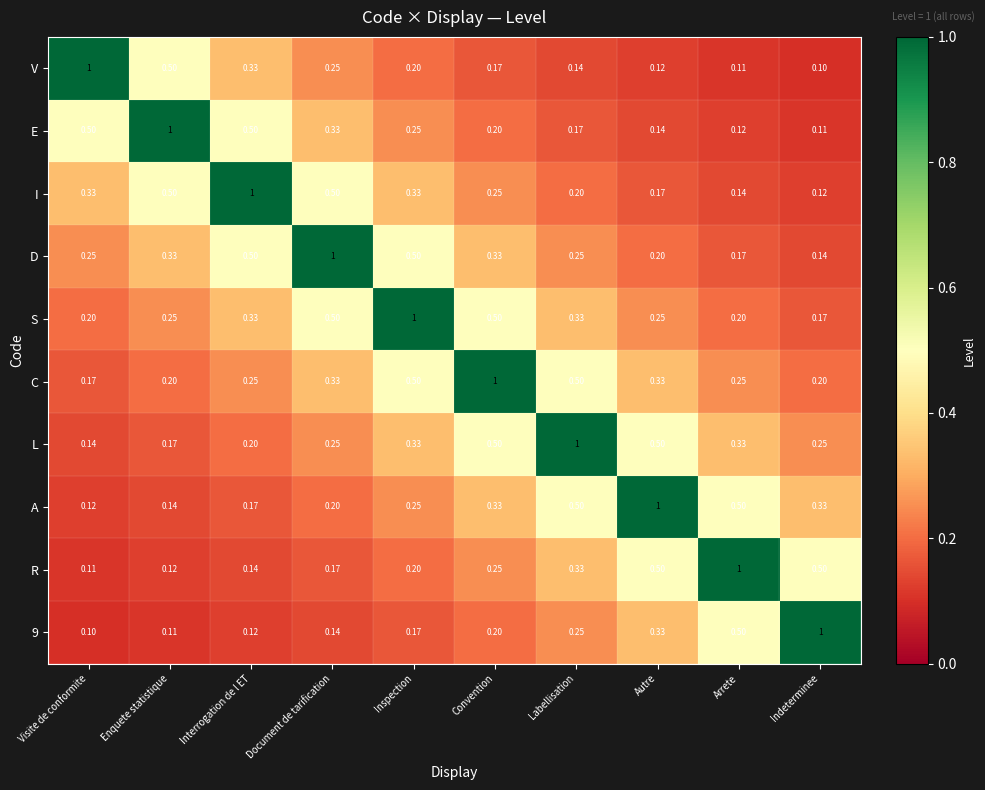

Where is A nearest to the value 0?

Visite de conformite